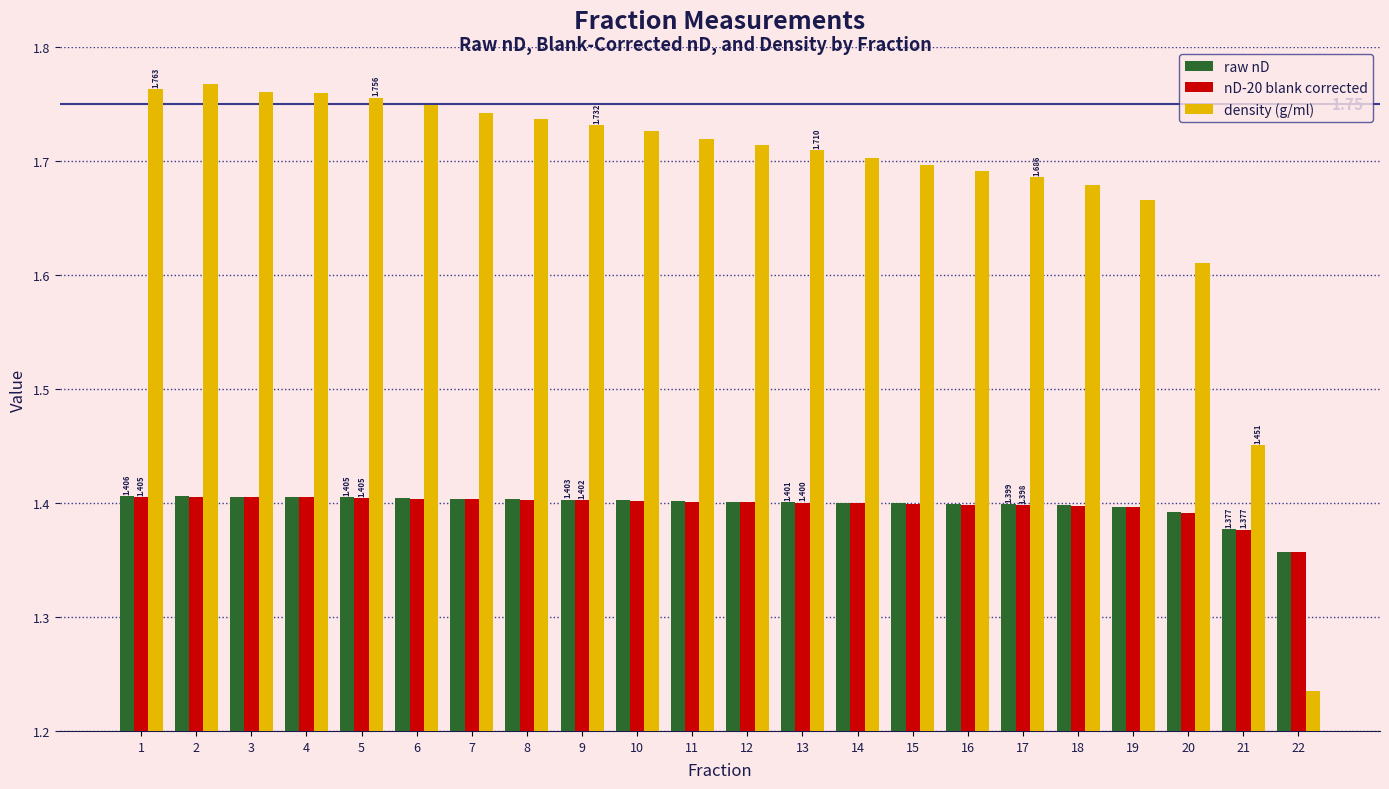

Is the value of raw nD at 4 greater than the value of density (g/ml) at 6?

No